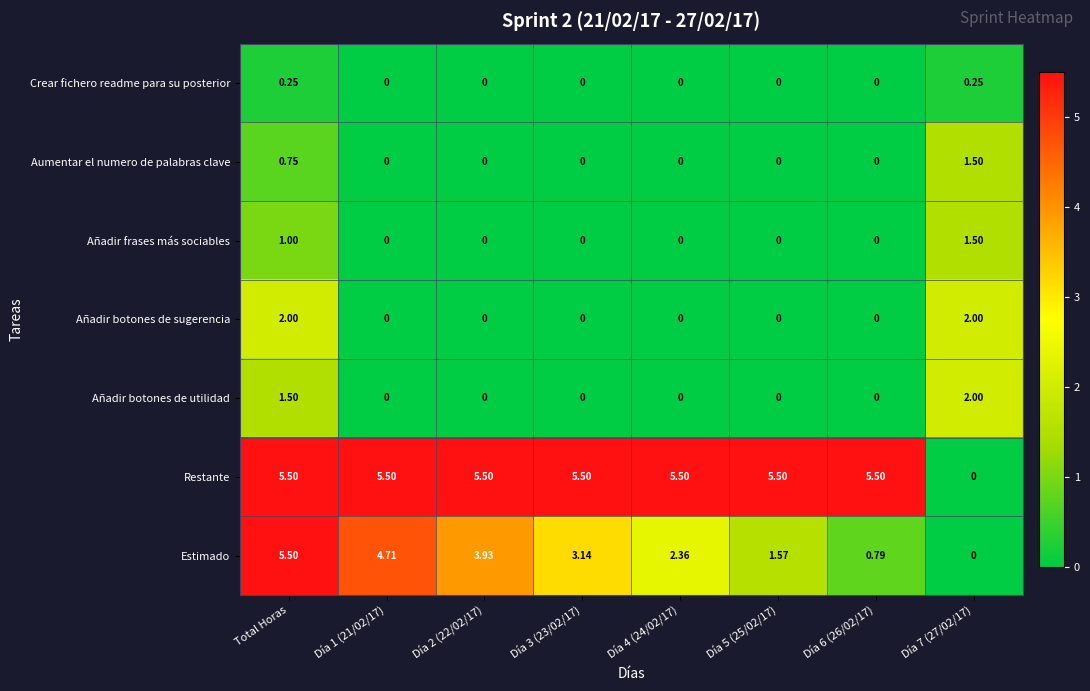

Which series changed the most between Día 2 (22/02/17) and Día 5 (25/02/17)?

Estimado